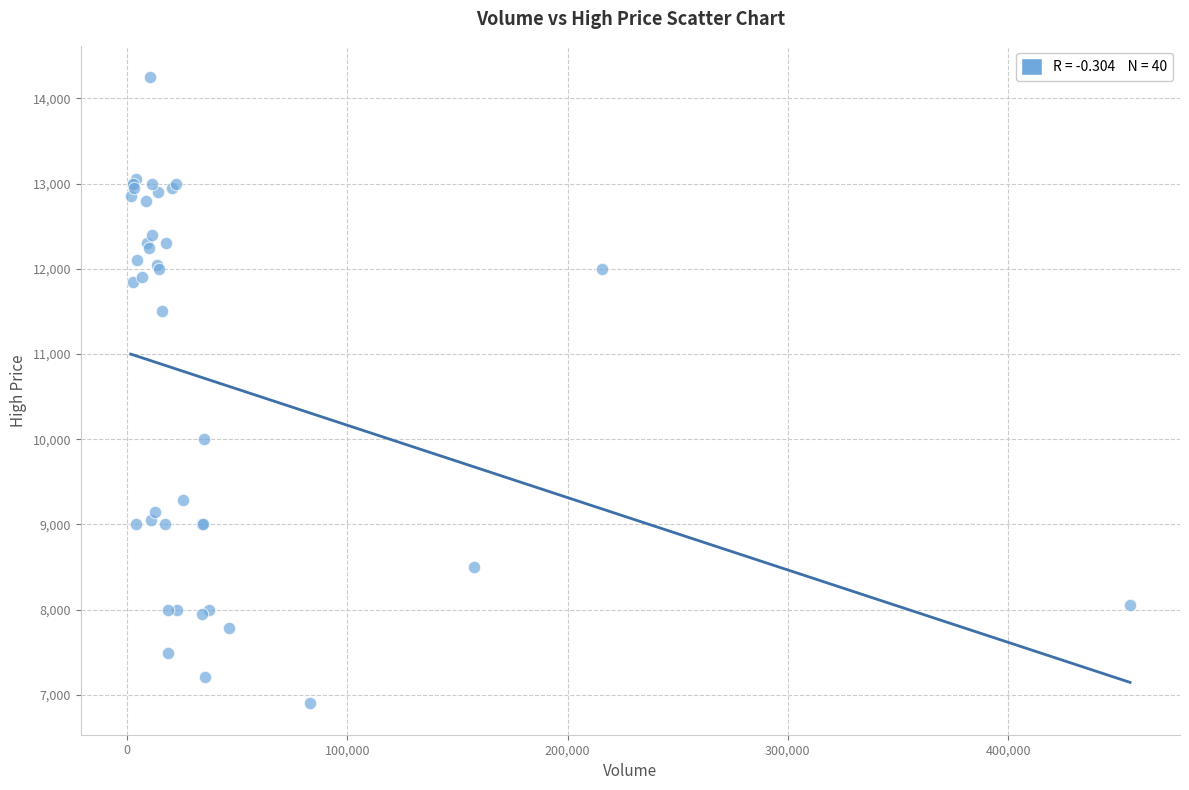

What Y value in the scatter plot is closest to 10575?

10000